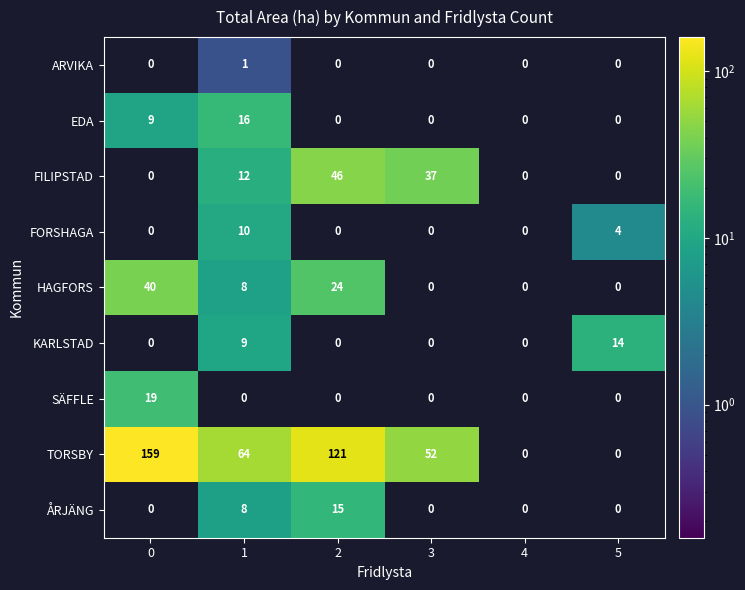

How many ARVIKA values are between 0 and 1?

6